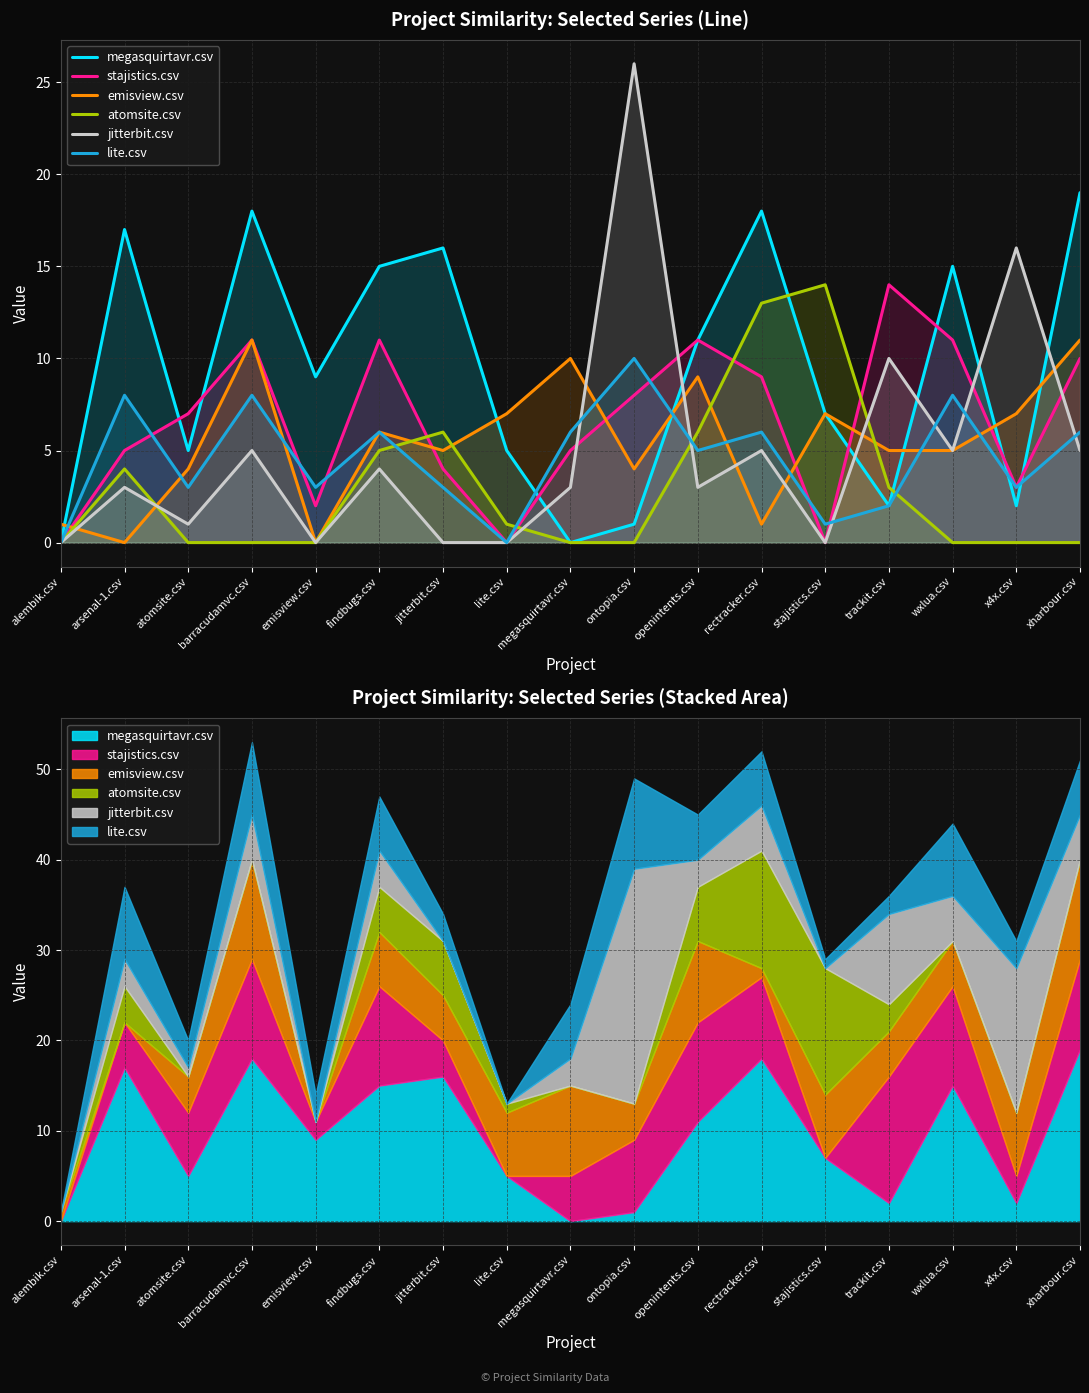

What is the label of the 8th point from the right?

ontopia.csv